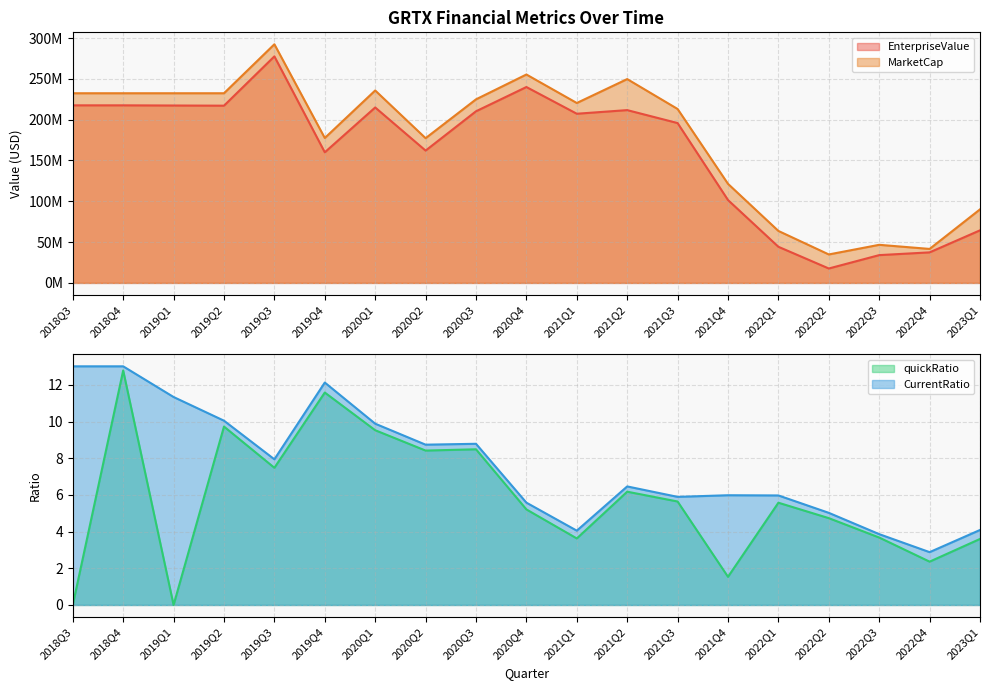

What is the maximum value for EnterpriseValue?

277521188.0